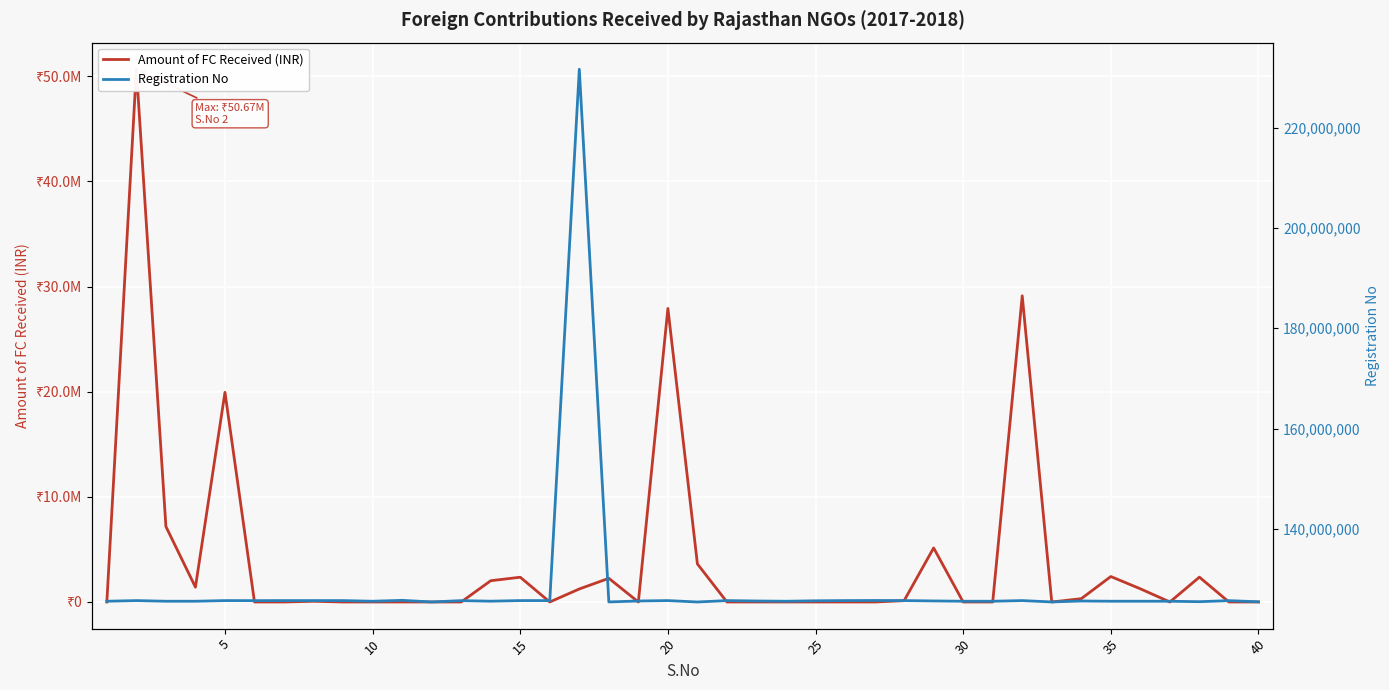

Rank the series by their maximum value, from highest to lowest.

Registration No, Amount of FC Received (INR)